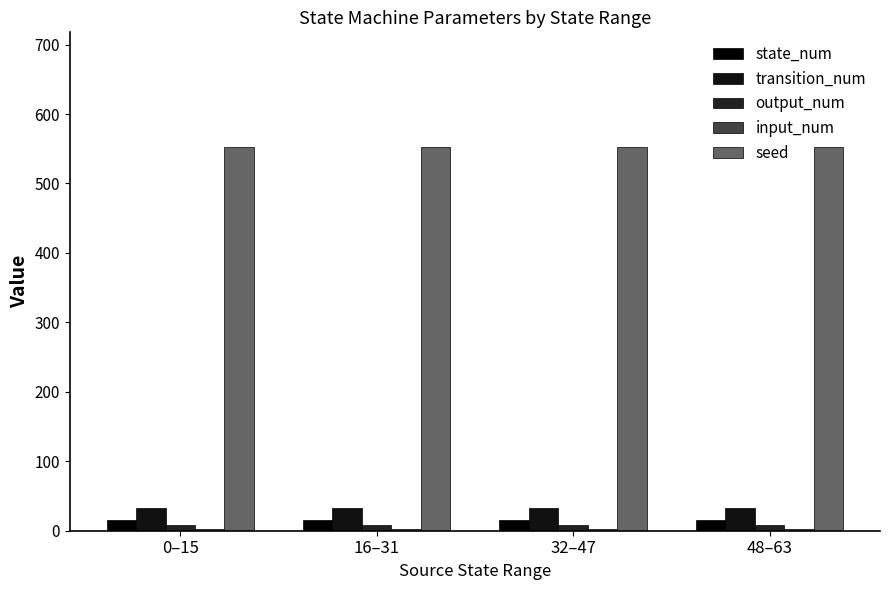

What is the spread (max minus min) of values at 0–15?

550